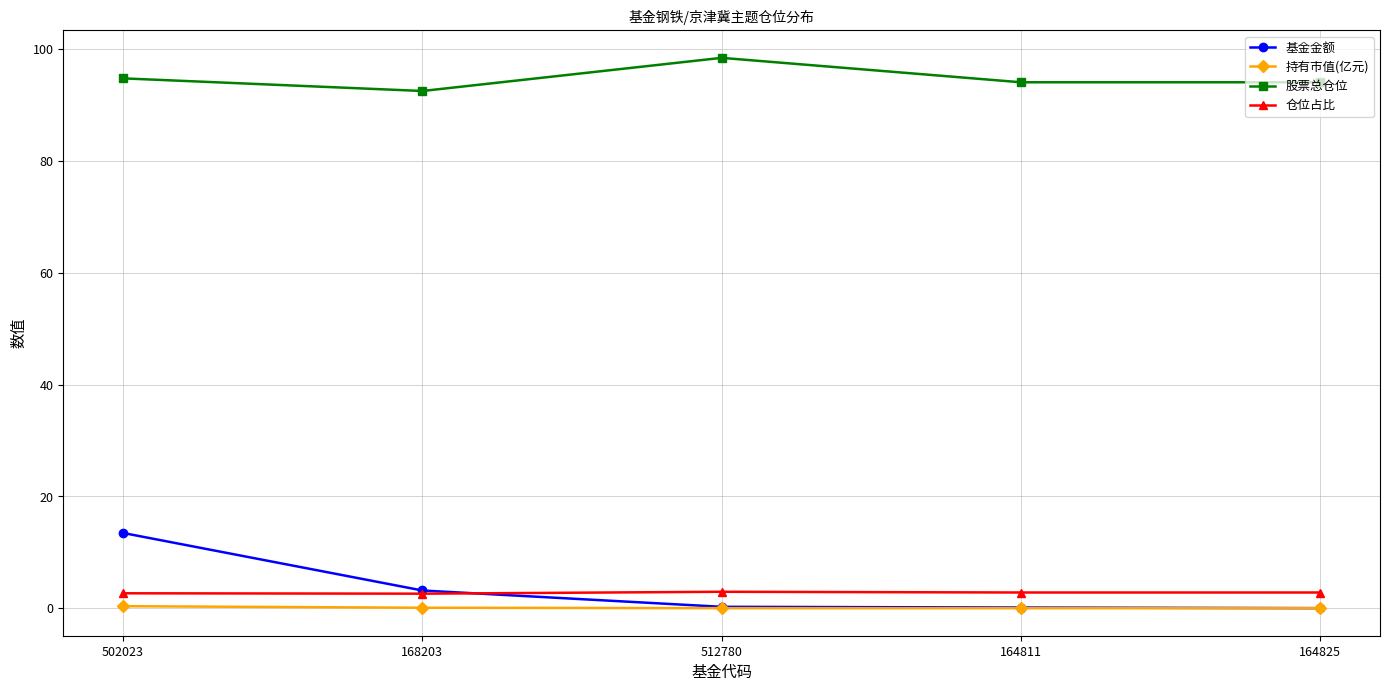

Where is 基金金额 nearest to the value 6?

168203